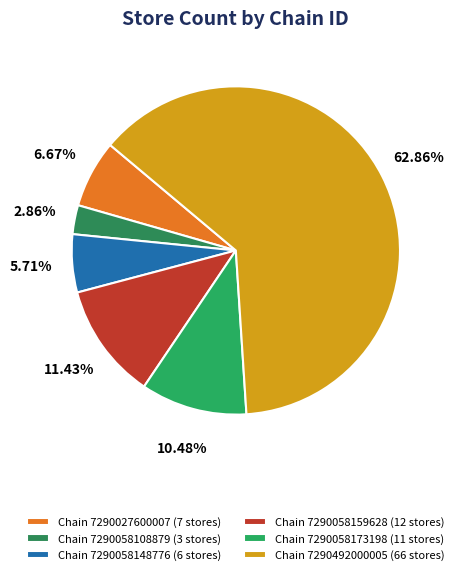

To the nearest percent, what is the average slice percentage?

17%